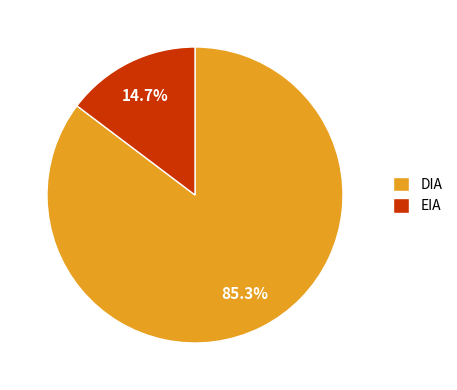

The EIA slice represents 25% of the pie. True or false?

False